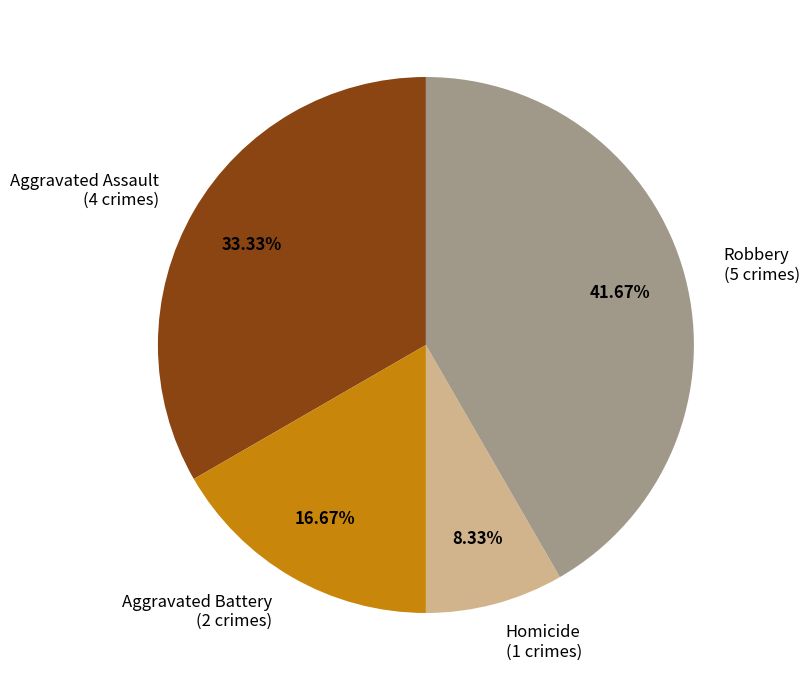

Does Aggravated Battery represent more than half of the total?

No